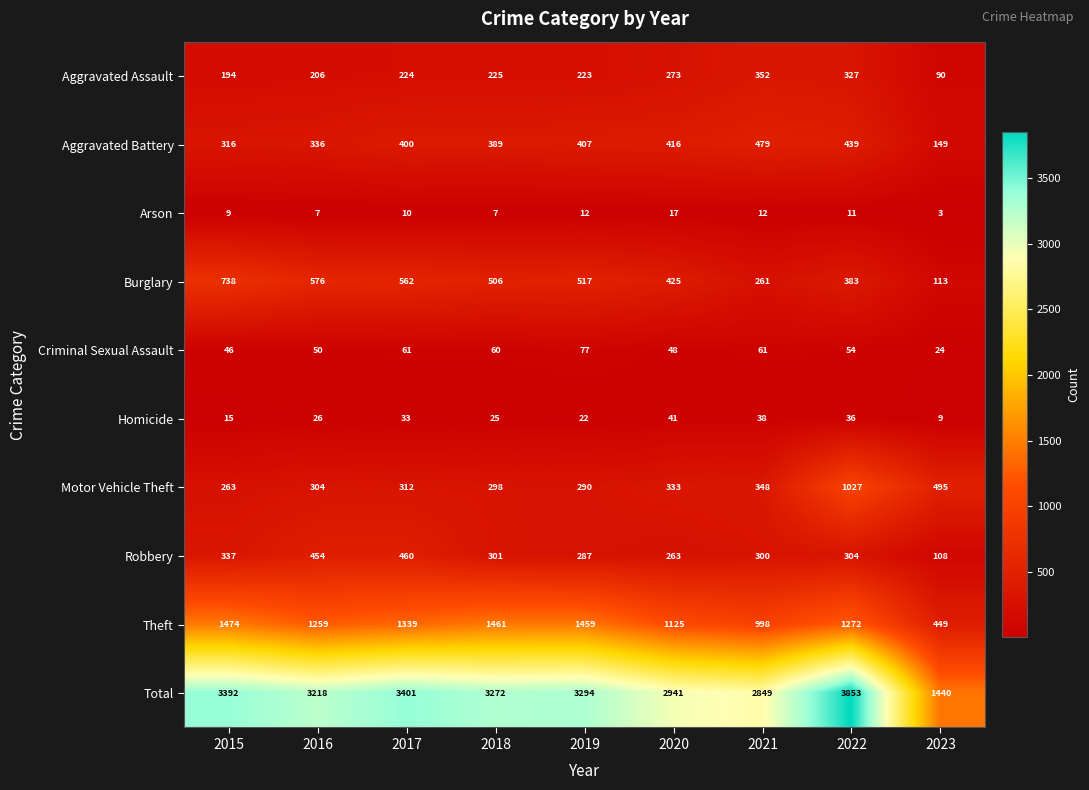

How many values in the Homicide series are below 26?

4